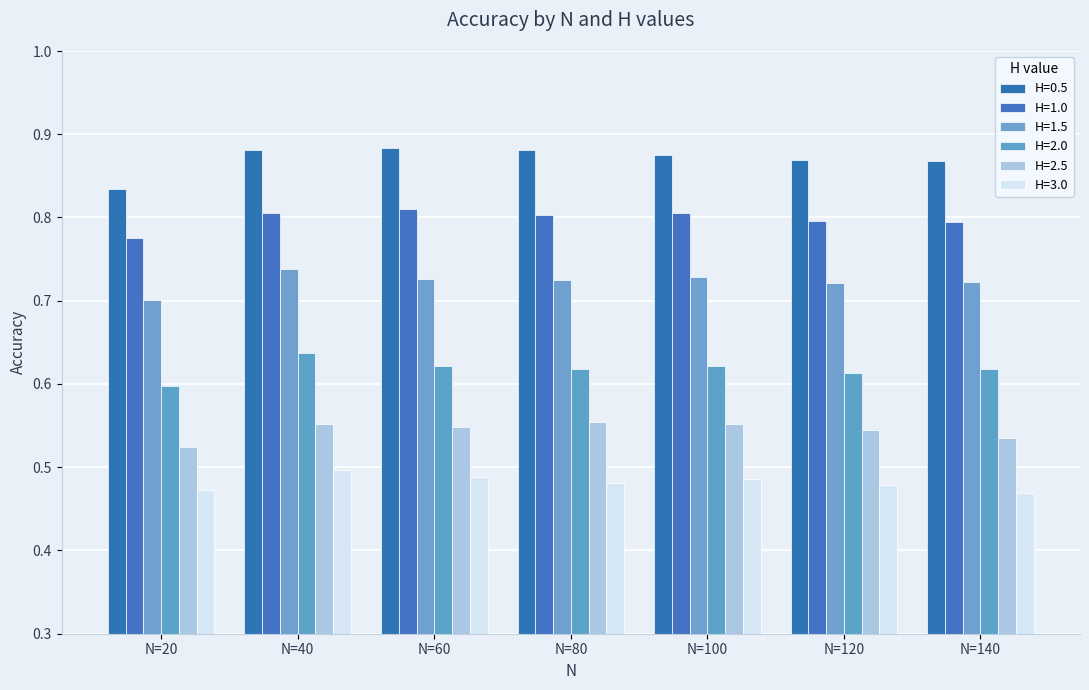

What is the spread (max minus min) of values at N=60?

0.4